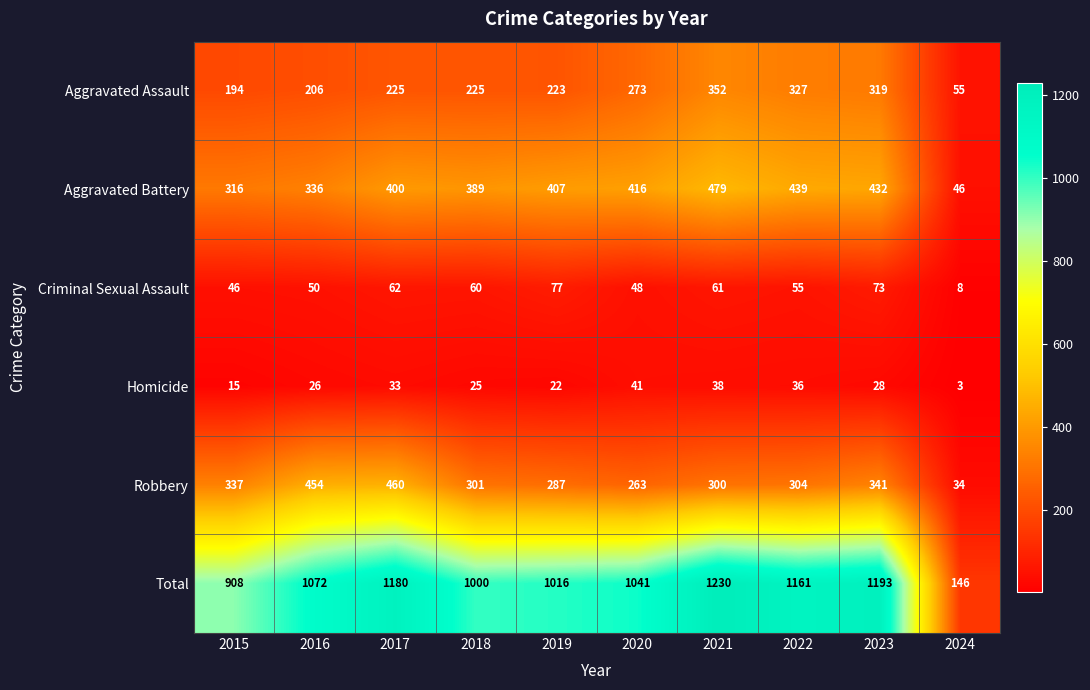

Where does the Criminal Sexual Assault series first go above 60?

2017